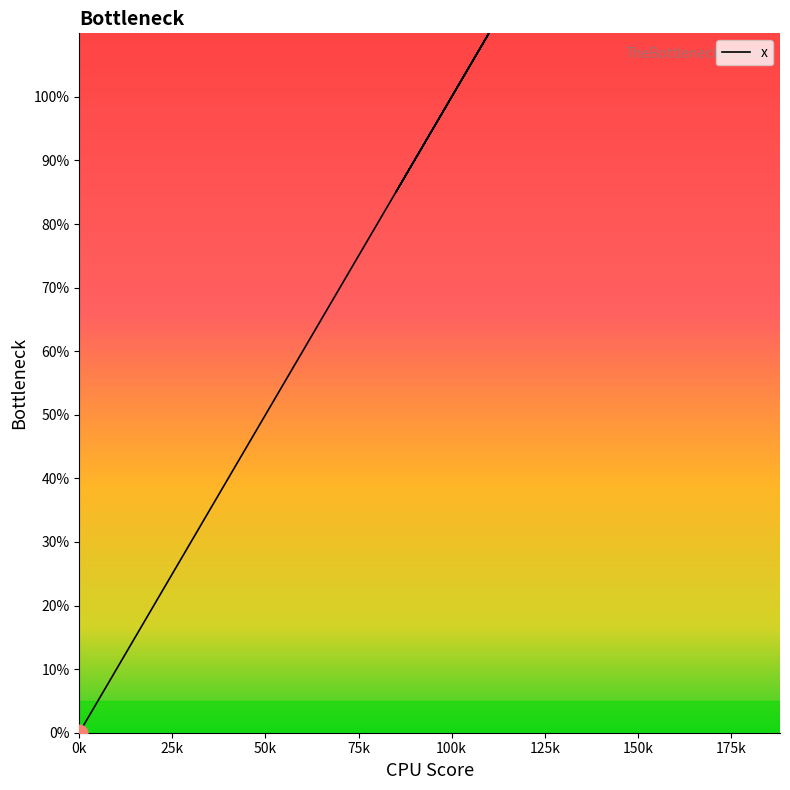

What is the difference between the maximum and minimum values?

188.2